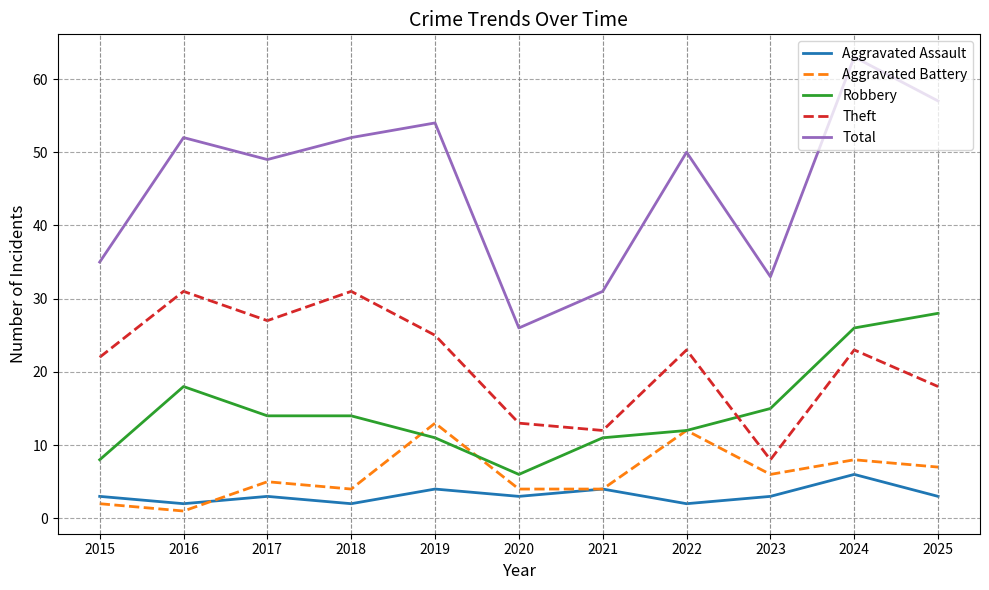

Which series has the widest spread of values?

Total